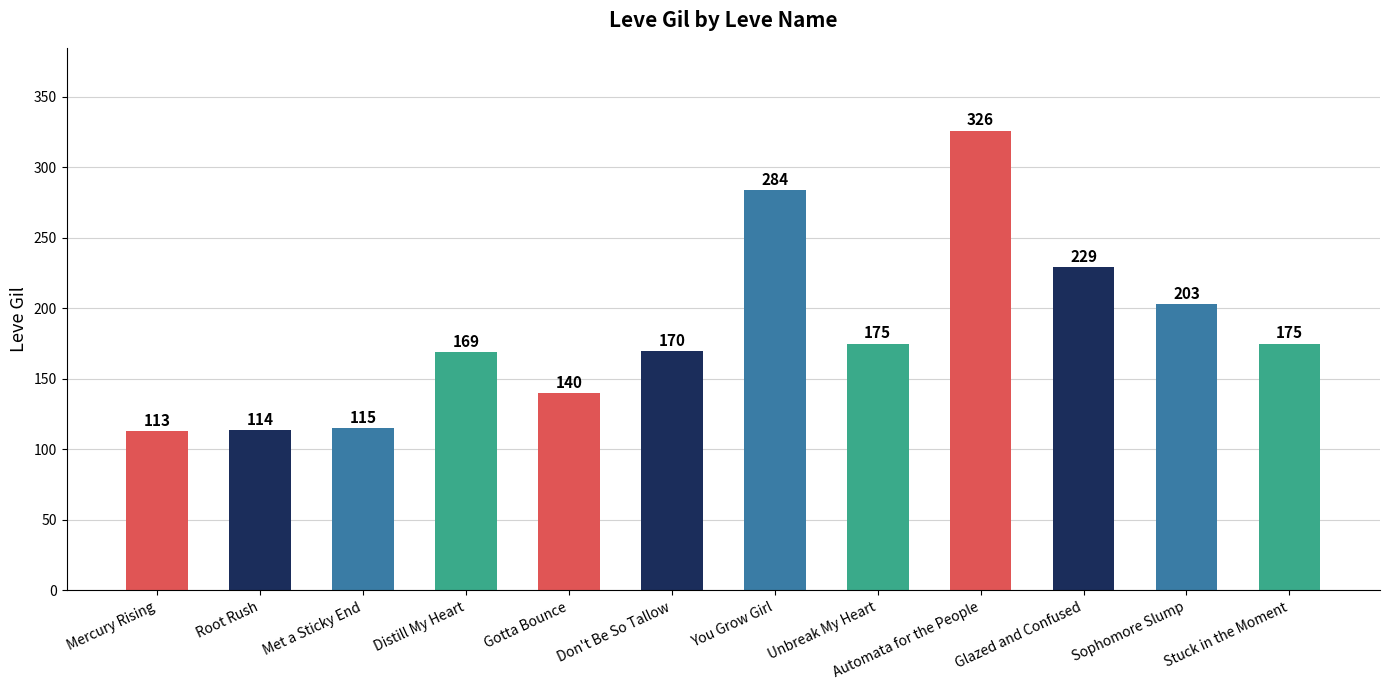

Count the values in the range 140 to 229.

7